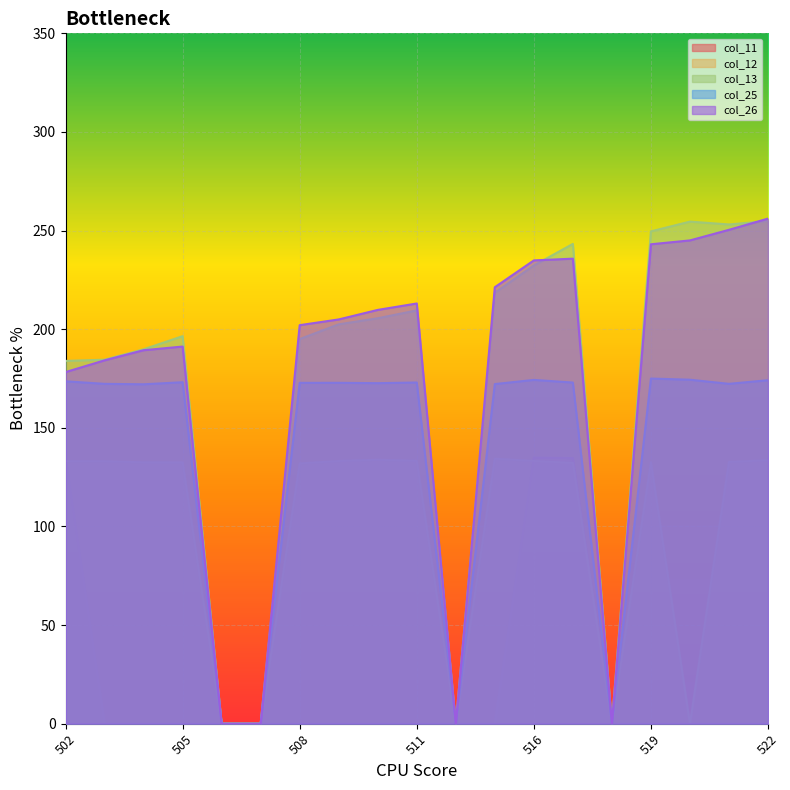

True or false: col_11 has a value of 76.7 at 522.

False